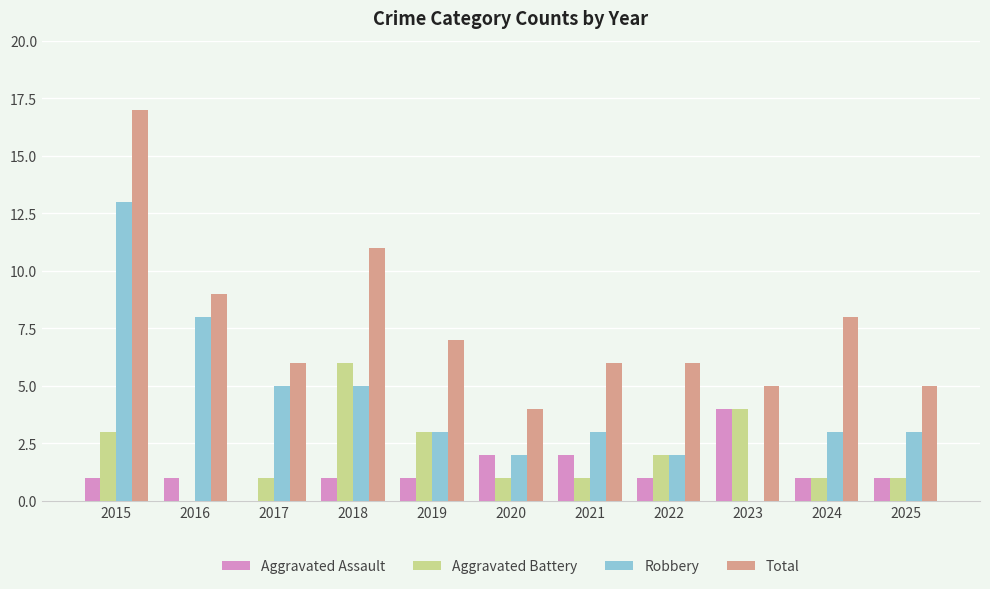

The Aggravated Assault series shows 2 at 2016. True or false?

False